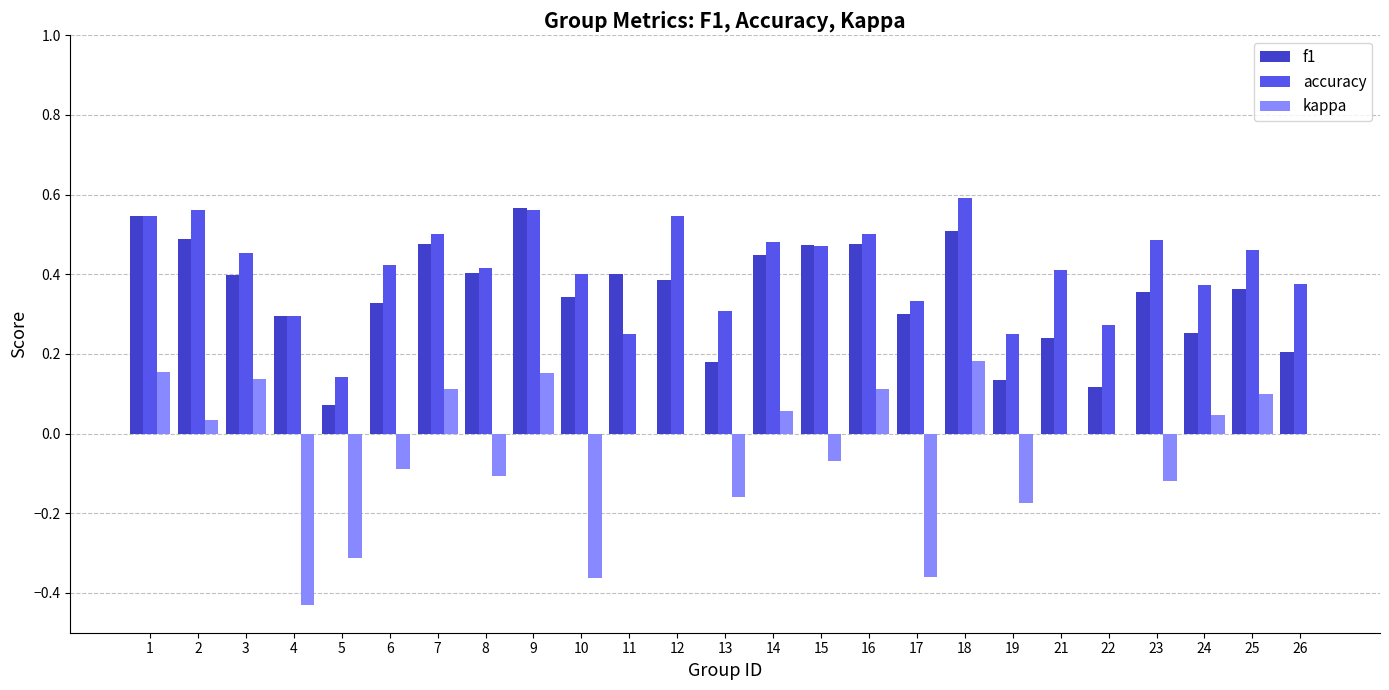

How many series are shown in this chart?

3